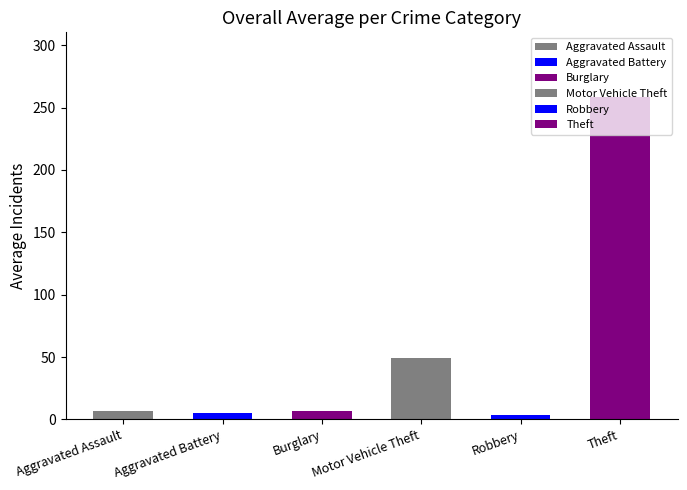

What are all the series names shown in the legend?

Aggravated Assault, Aggravated Battery, Burglary, Motor Vehicle Theft, Robbery, Theft